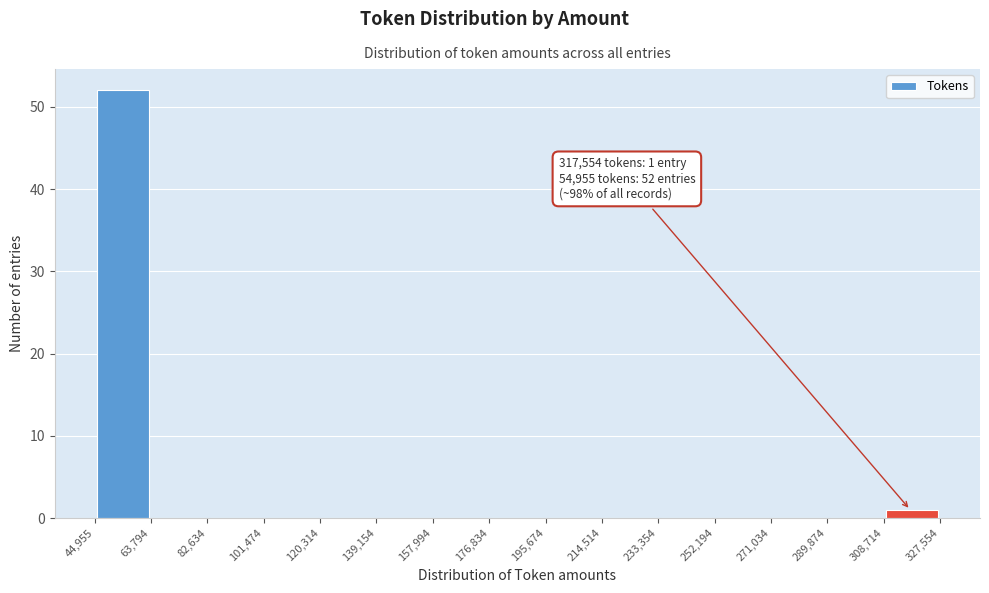

Which range on the x-axis has the tallest bar?

44,955 to 63,794